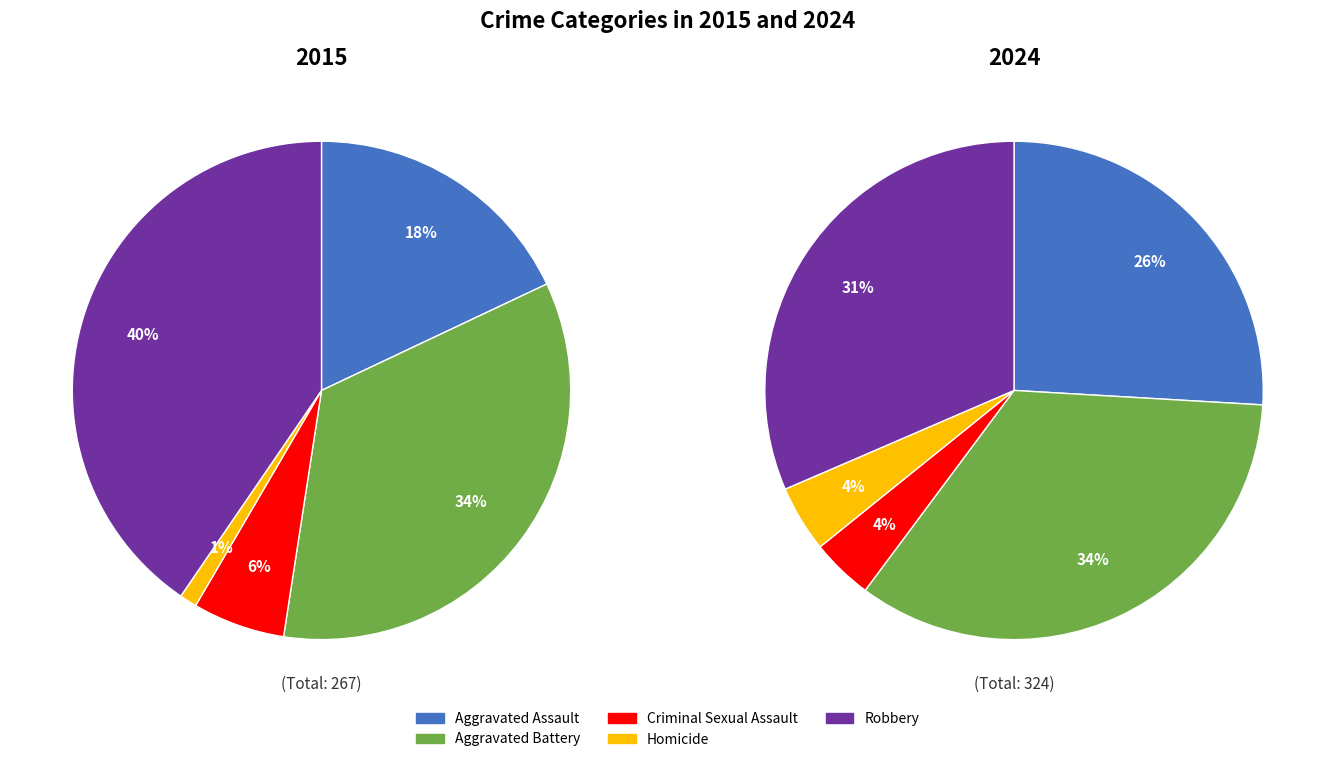

Is it true that Robbery is 33% of the pie?

False